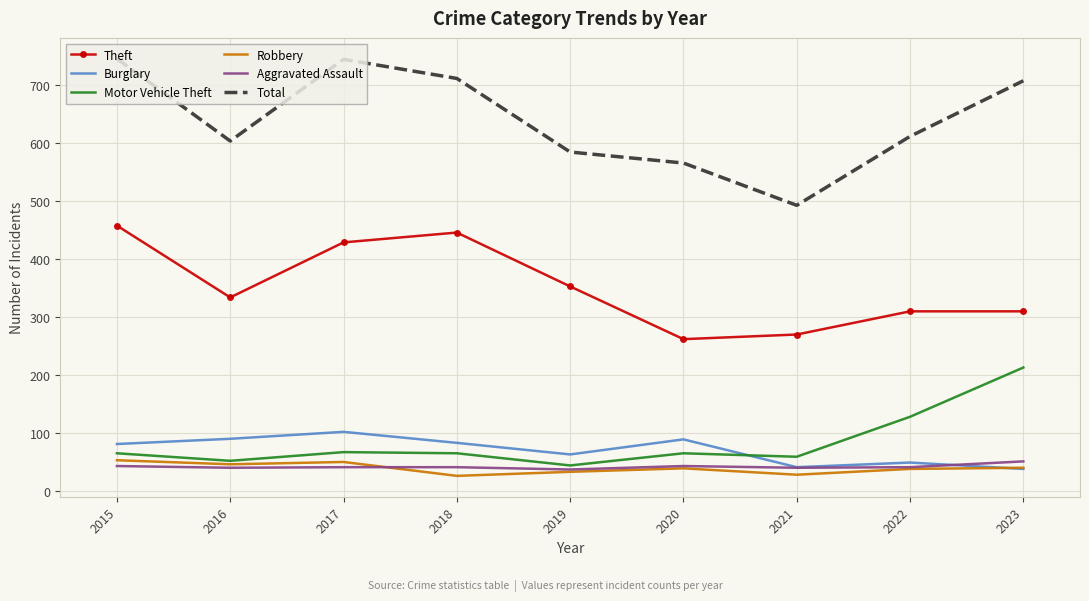

How many categories are shown in the chart?

9